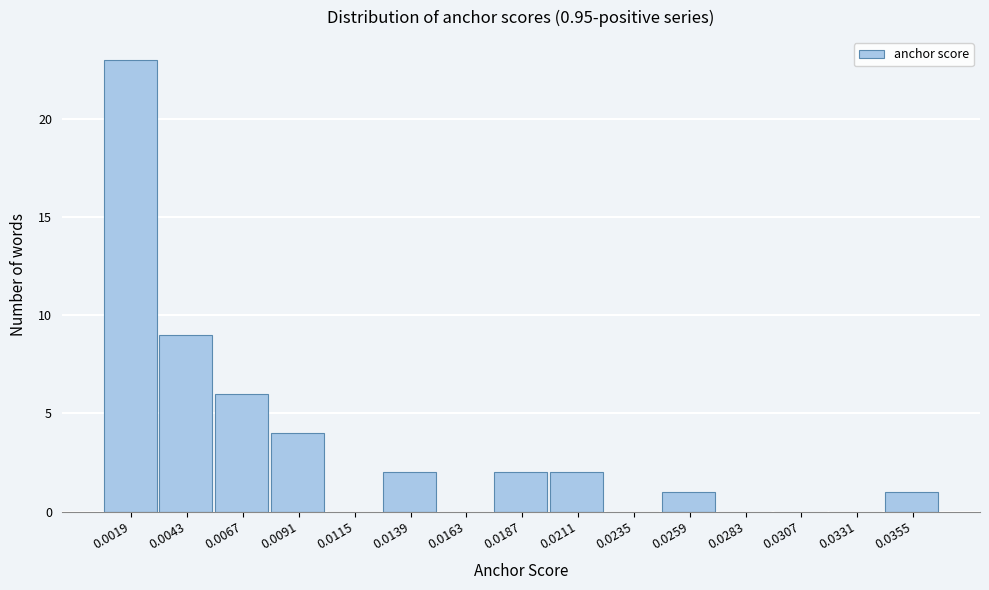

Reading left to right, extract all data points from this chart.

0.0019=23	0.0043=9	0.0067=6	0.0091=4	0.0115=0	0.0139=2	0.0163=0	0.0187=2	0.0211=2	0.0235=0	0.0259=1	0.0283=0	0.0307=0	0.0331=0	0.0355=1